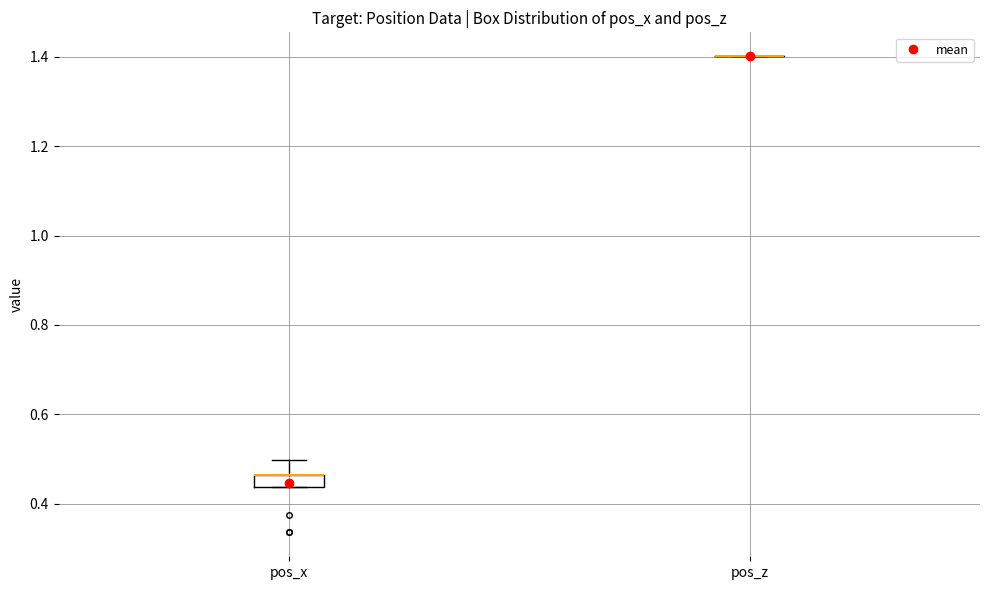

Comparing the boxes themselves (not the whiskers), which one is the tallest?

pos_x